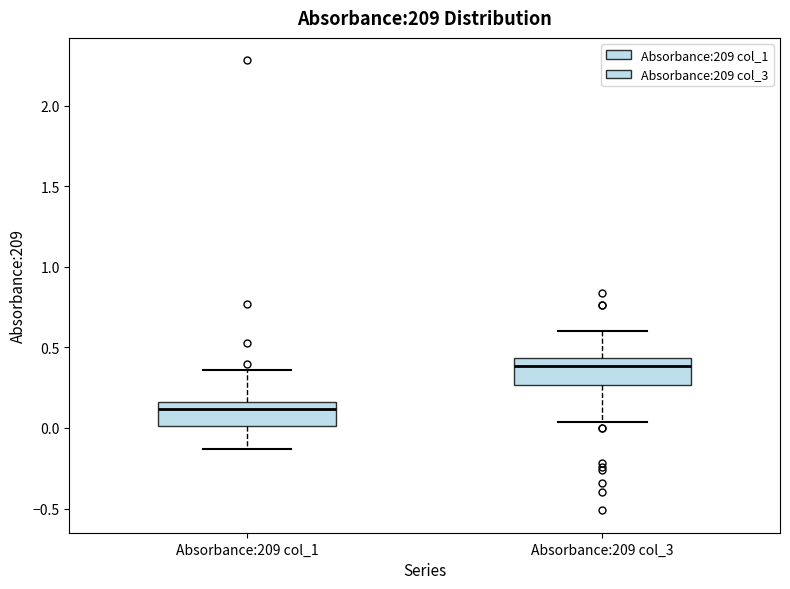

Which box has the highest median line?

Absorbance:209 col_3